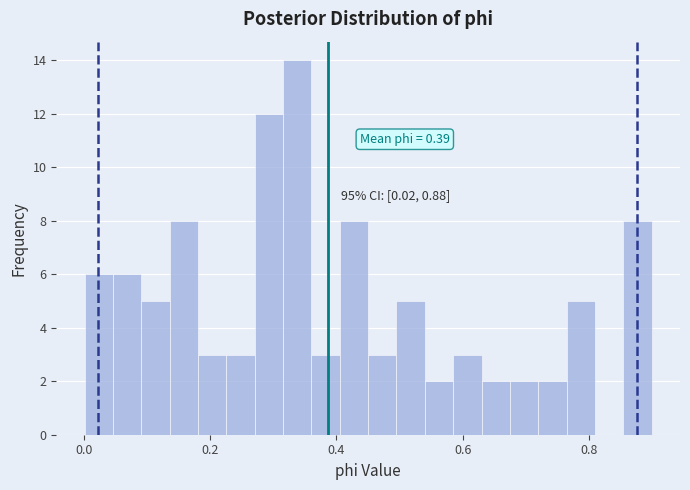

Read against the x-axis, roughly where is the centre of the tallest bar?

0.34